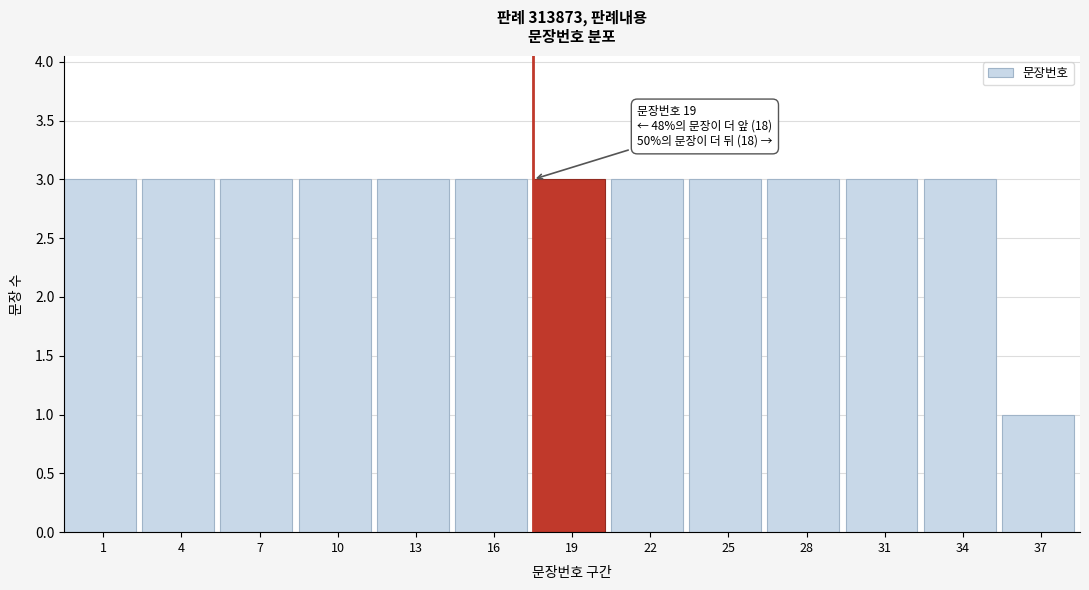

Reading left to right, extract all data points from this chart.

1=3	4=3	7=3	10=3	13=3	16=3	19=3	22=3	25=3	28=3	31=3	34=3	37=1